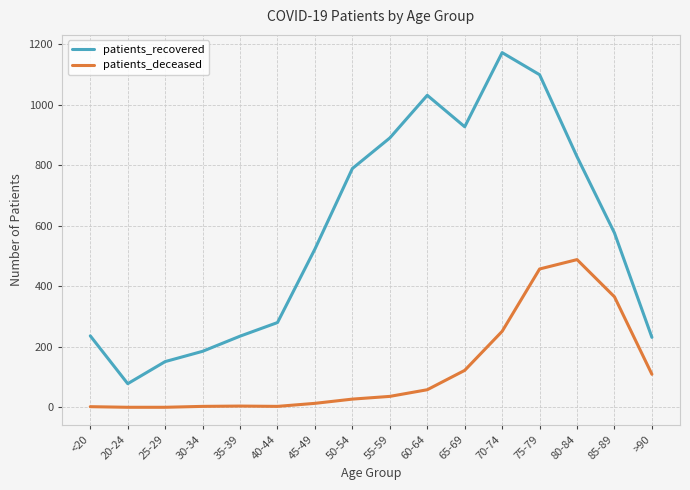

Rank the series by their maximum value, from lowest to highest.

patients_deceased, patients_recovered